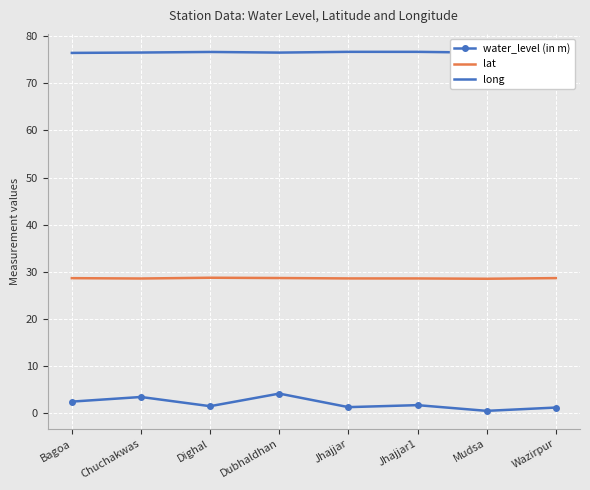

What value does the long series have at Chuchakwas?

76.5